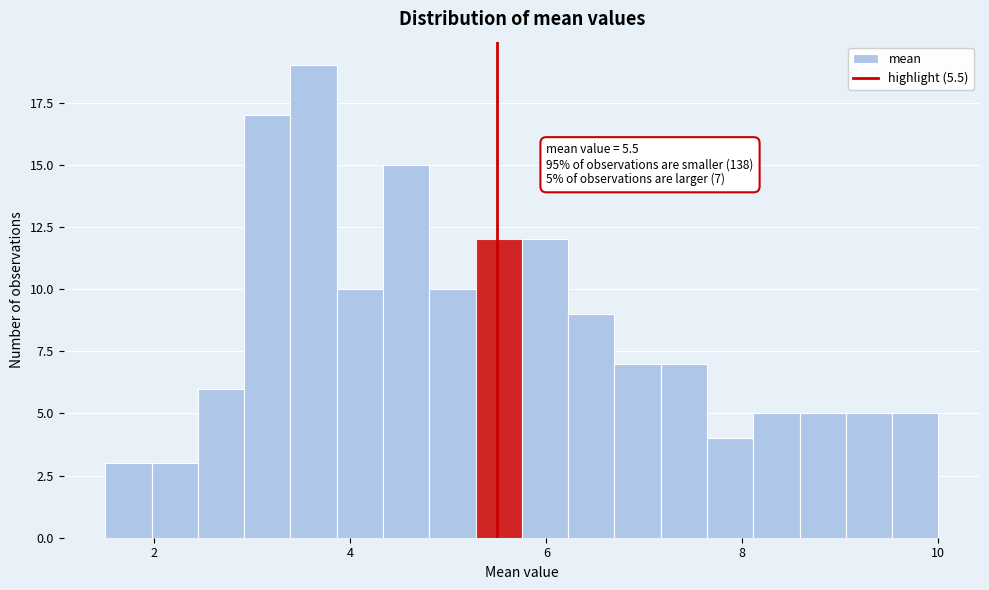

Read against the x-axis, roughly where is the centre of the tallest bar?

3.6